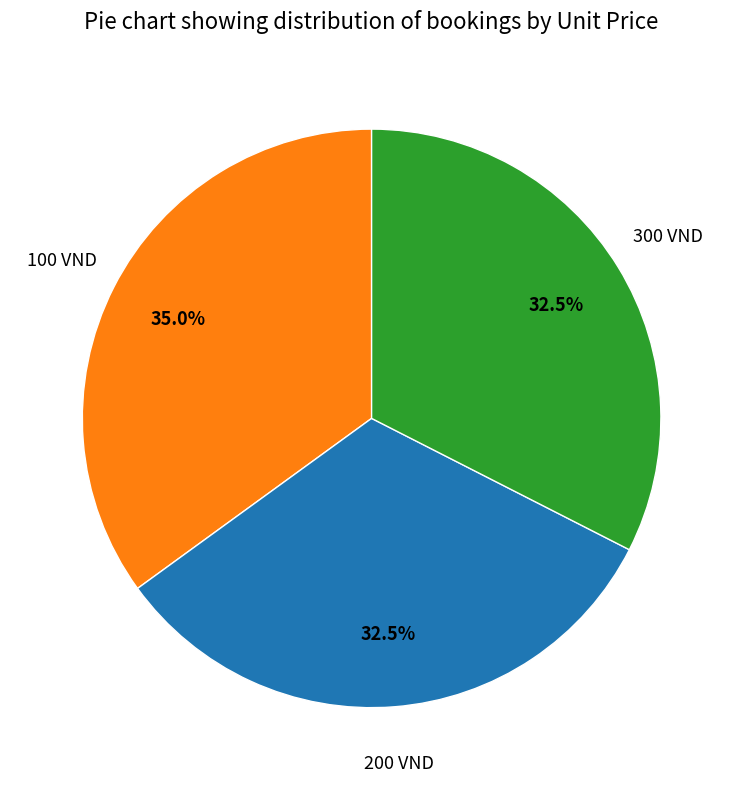

What is the largest slice in the pie chart?

100 VND